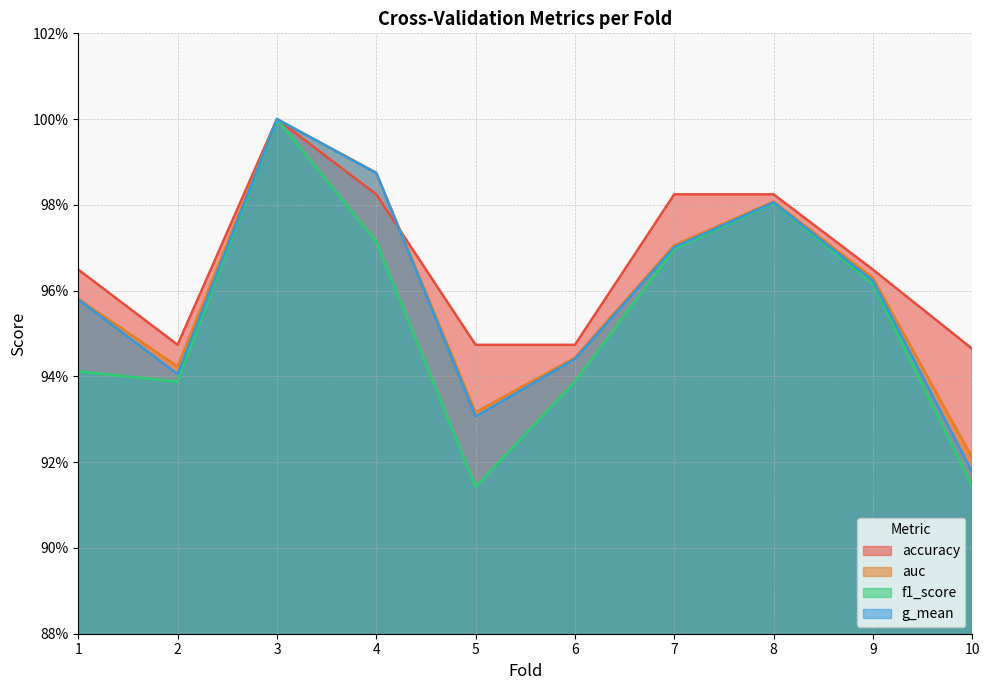

True or false: auc and f1_score cross at least once.

False